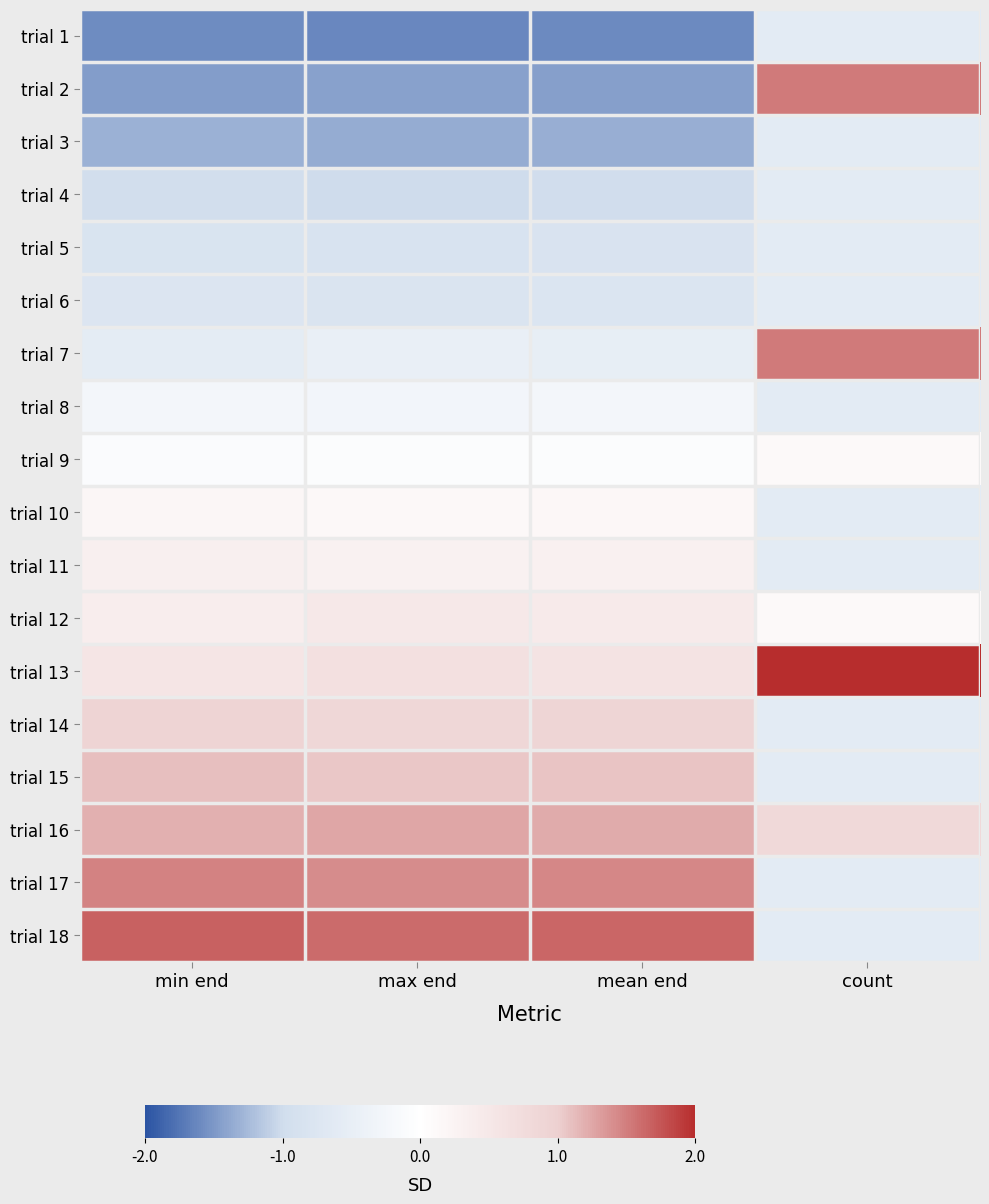

Which has a higher value, mean end or max end?

mean end